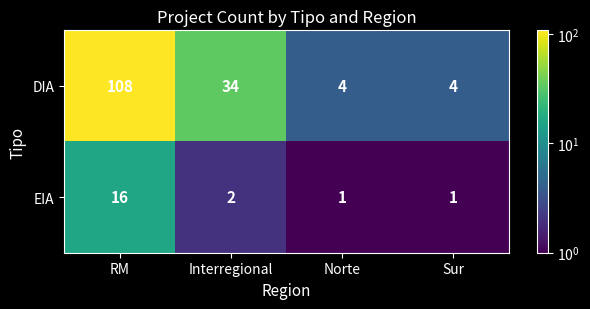

The value of EIA at Interregional is 2. True or false?

True